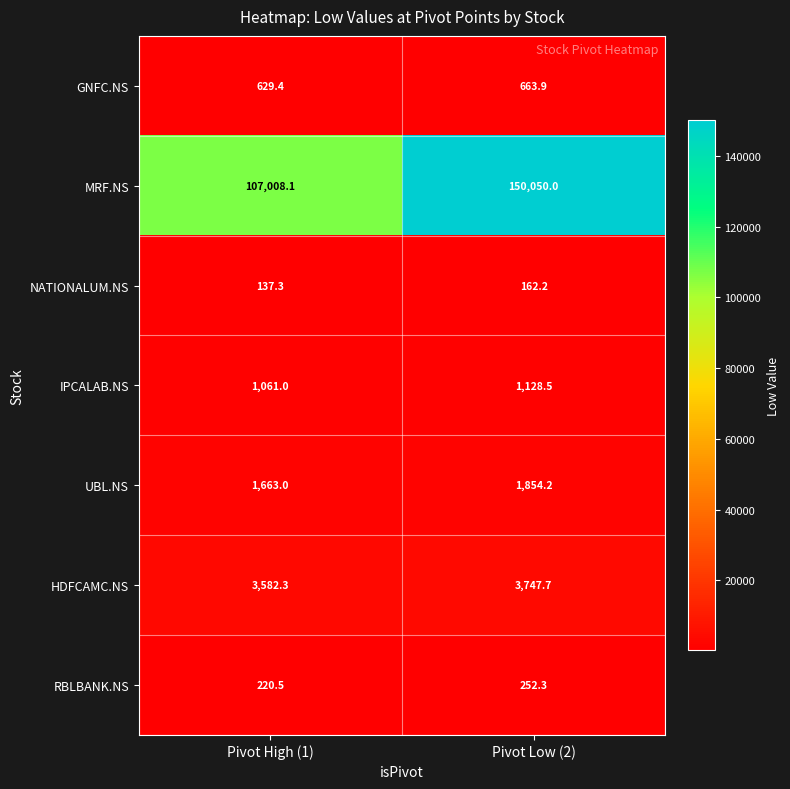

What is the sum of the GNFC.NS values at Pivot Low (2) and Pivot High (1)?

1293.3